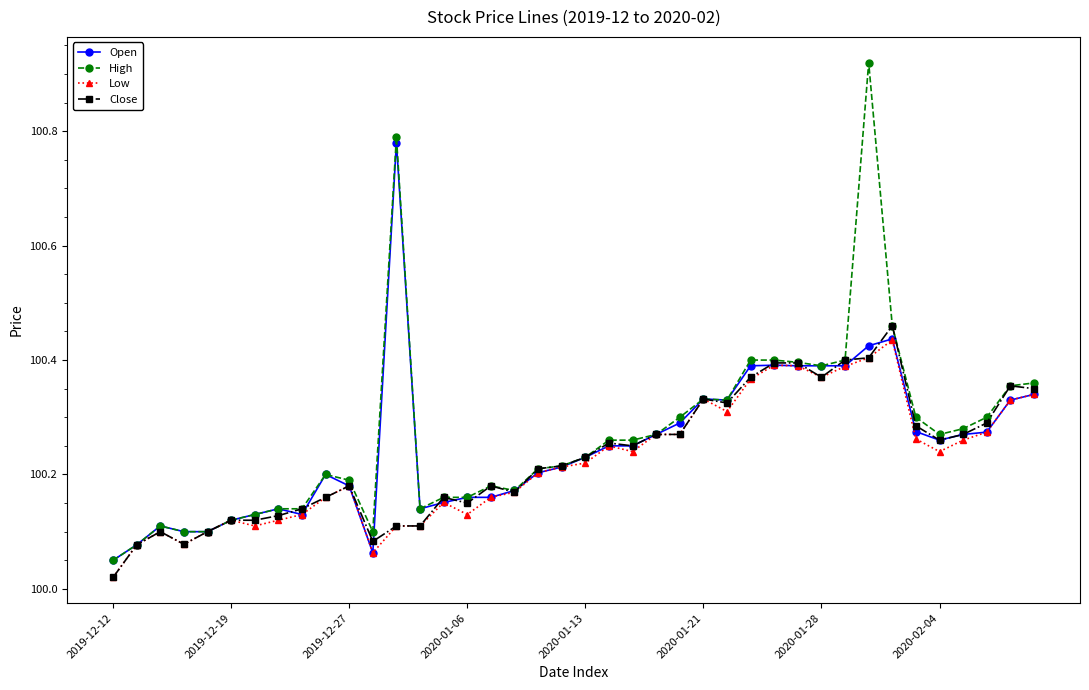

True or false: Low has more than 0 interior local peaks.

True